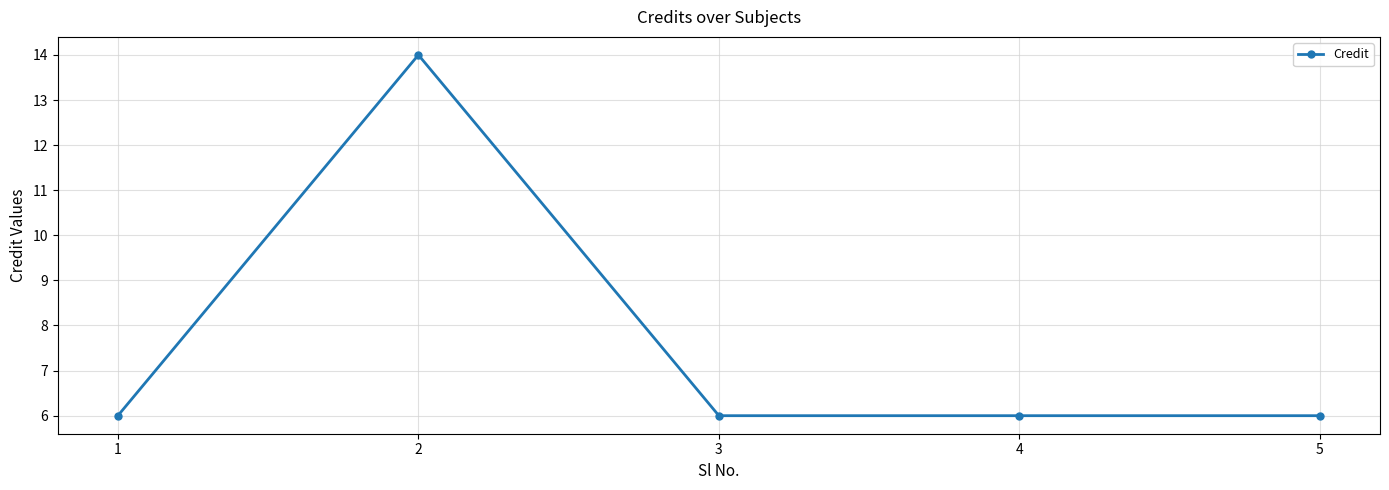

The chart shows a value of 6 at 5. True or false?

True